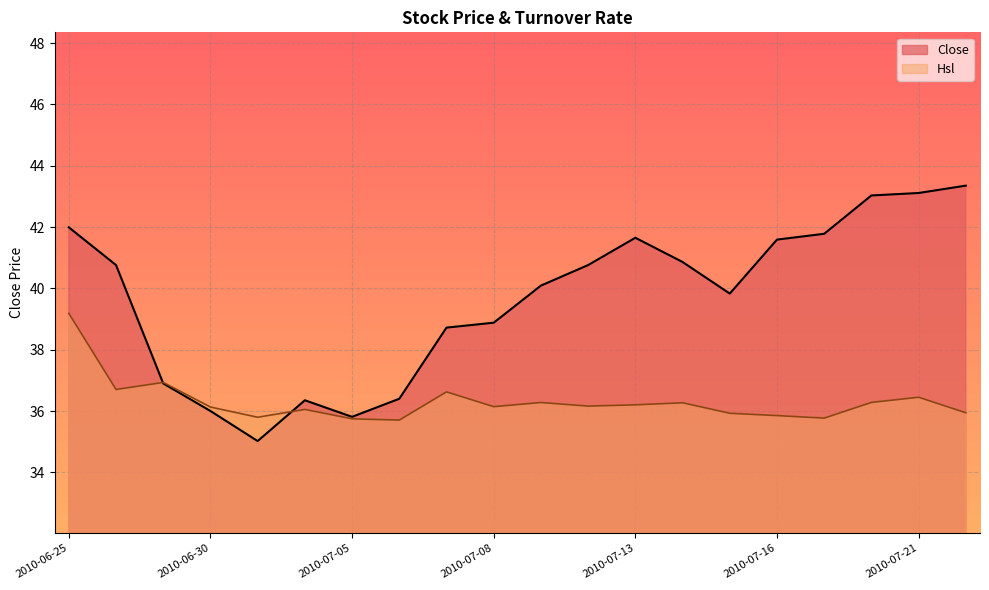

What is the sum of all Close values?

792.9